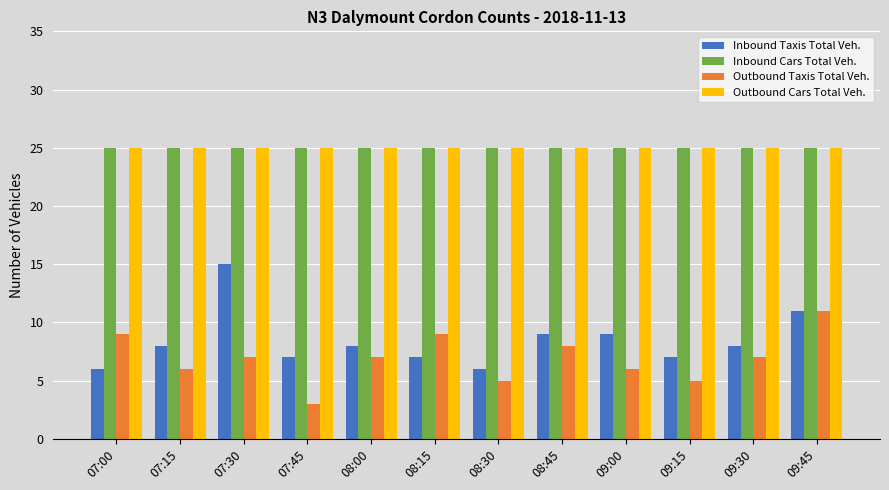

Count the number of data series in this chart.

4